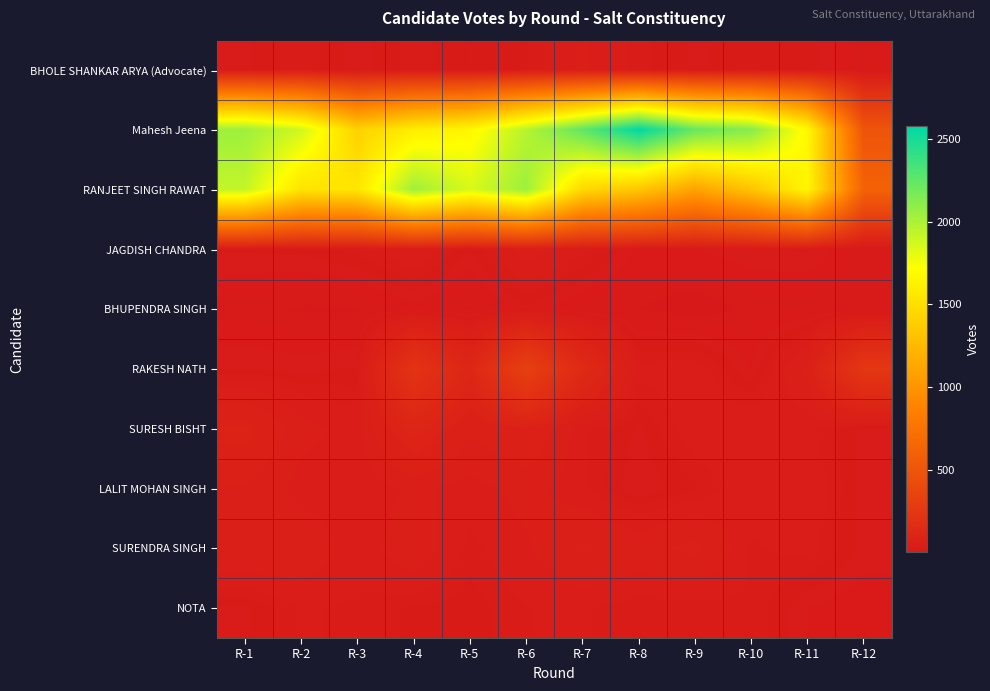

Which has a higher value, R-1 or R-11?

R-11